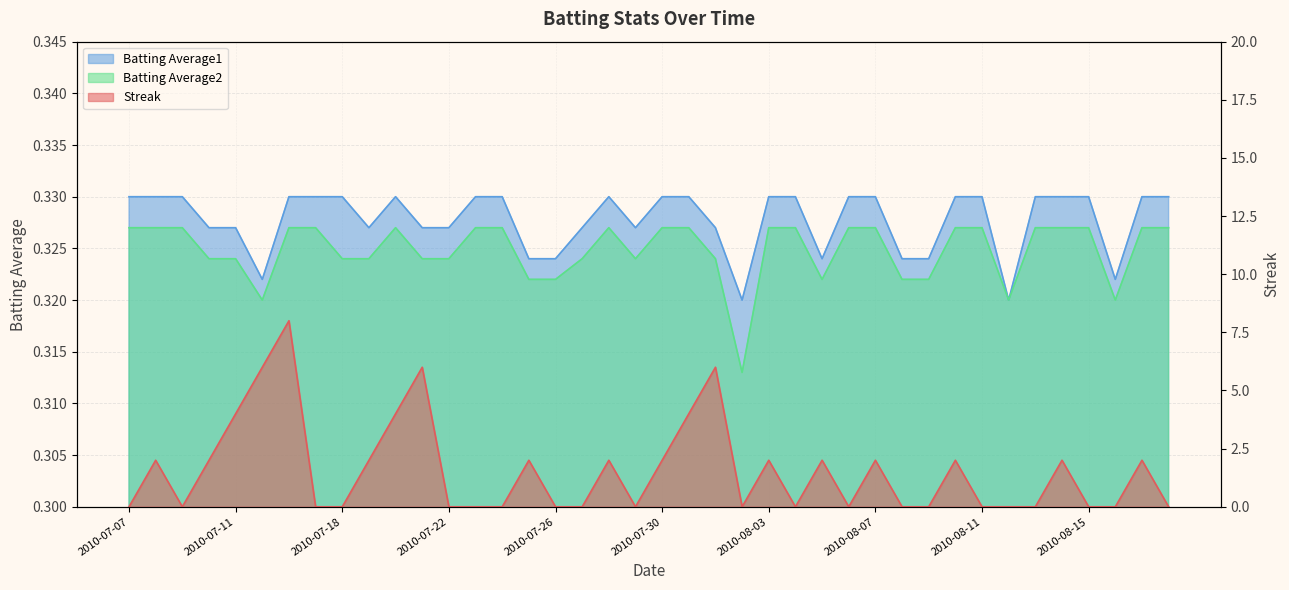

Reading left to right, transcribe all the data shown in this chart.

Streak: 0.0	2.0	0.0	2.0	4.0	6.0	8.0	0.0	0.0	2.0	4.0	6.0	0.0	0.0	0.0	2.0	0.0	0.0	2.0	0.0	2.0	4.0	6.0	0.0	2.0	0.0	2.0	0.0	2.0	0.0	0.0	2.0	0.0	0.0	0.0	2.0	0.0	0.0	2.0	0.0
Batting Average1: 0.3	0.3	0.3	0.3	0.3	0.3	0.3	0.3	0.3	0.3	0.3	0.3	0.3	0.3	0.3	0.3	0.3	0.3	0.3	0.3	0.3	0.3	0.3	0.3	0.3	0.3	0.3	0.3	0.3	0.3	0.3	0.3	0.3	0.3	0.3	0.3	0.3	0.3	0.3	0.3
Batting Average2: 0.3	0.3	0.3	0.3	0.3	0.3	0.3	0.3	0.3	0.3	0.3	0.3	0.3	0.3	0.3	0.3	0.3	0.3	0.3	0.3	0.3	0.3	0.3	0.3	0.3	0.3	0.3	0.3	0.3	0.3	0.3	0.3	0.3	0.3	0.3	0.3	0.3	0.3	0.3	0.3